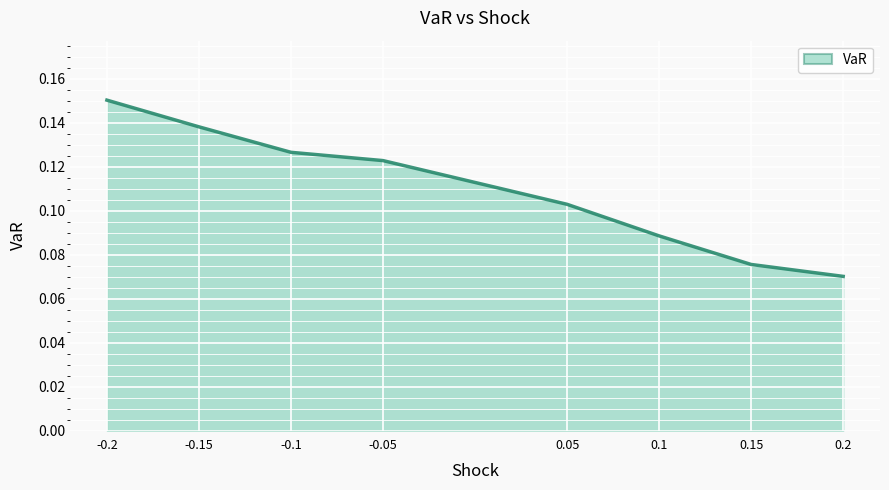

How many distinct data groups are displayed?

1